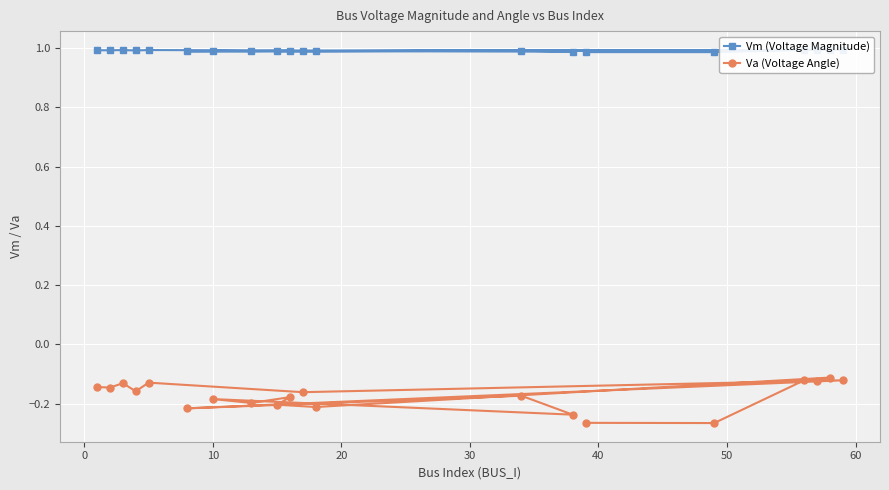

What is the average value of the Va (Voltage Angle) series?

-0.2